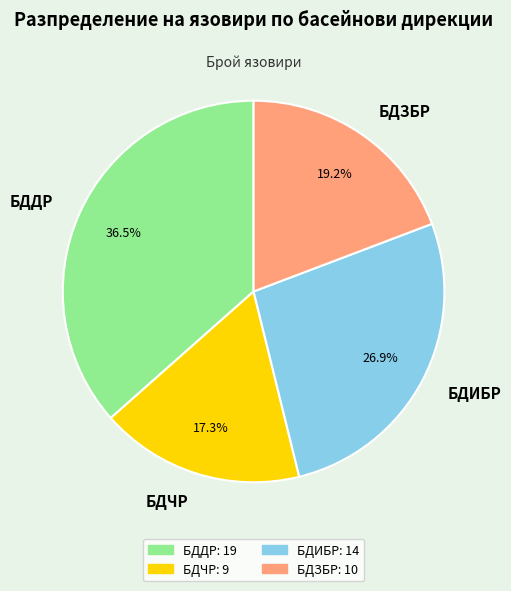

To the nearest percent, what is the difference between the БДДР and БДИБР slice percentages?

10%